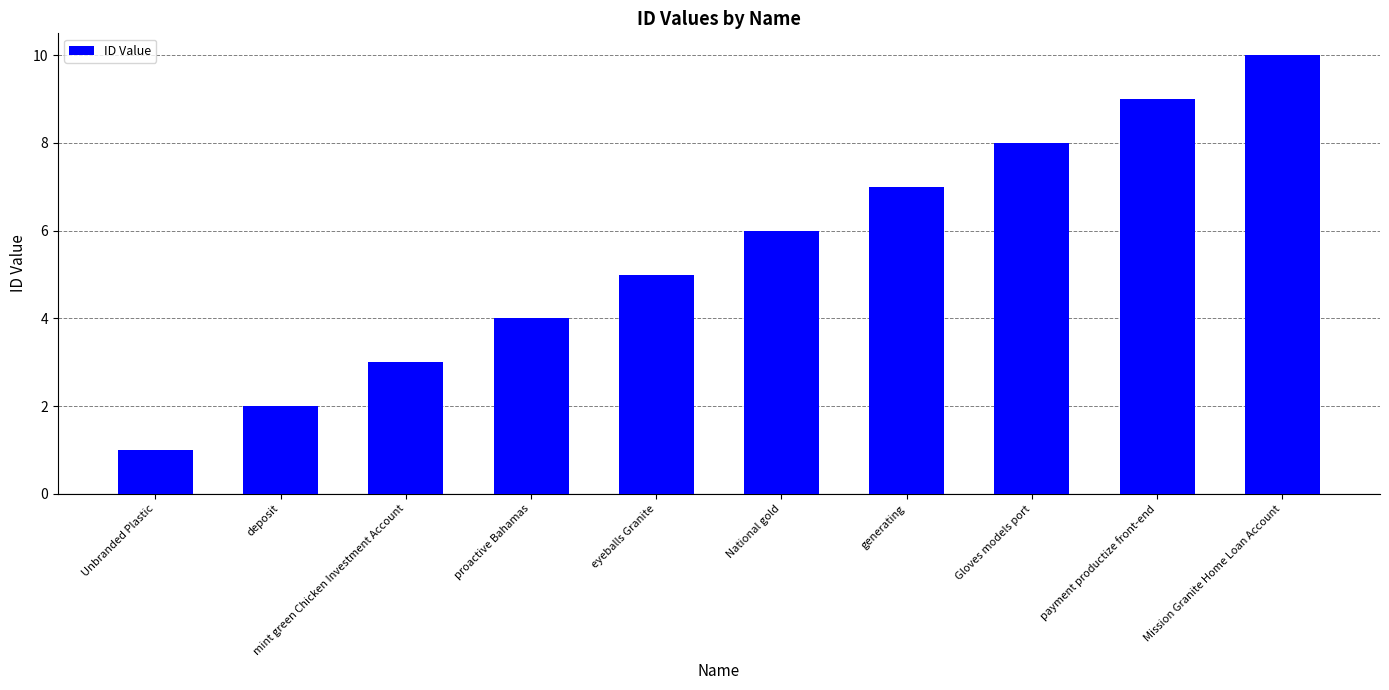

What is the greatest value displayed?

10